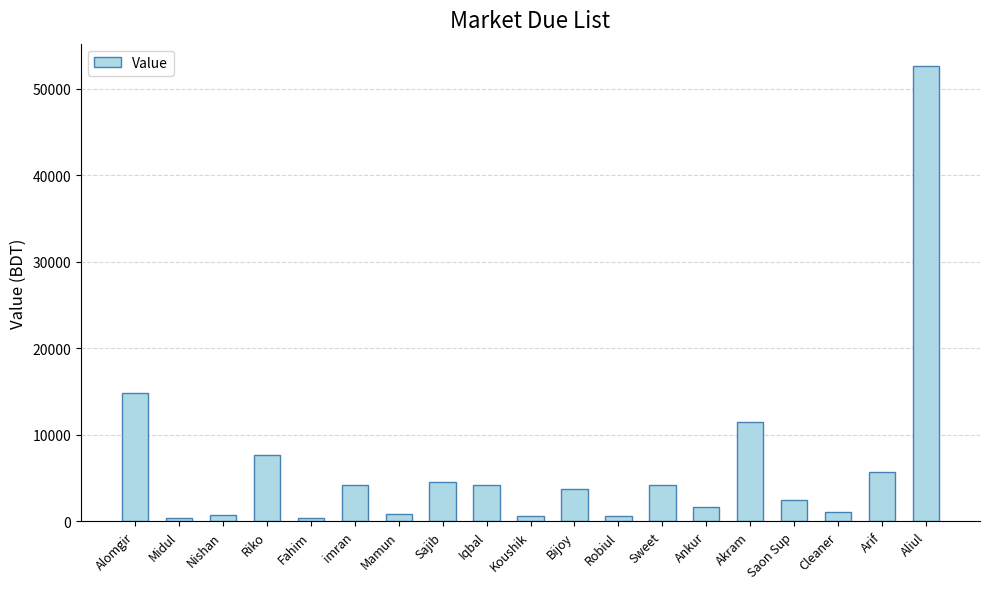

What is the label of the 5th bar from the left?

Fahim